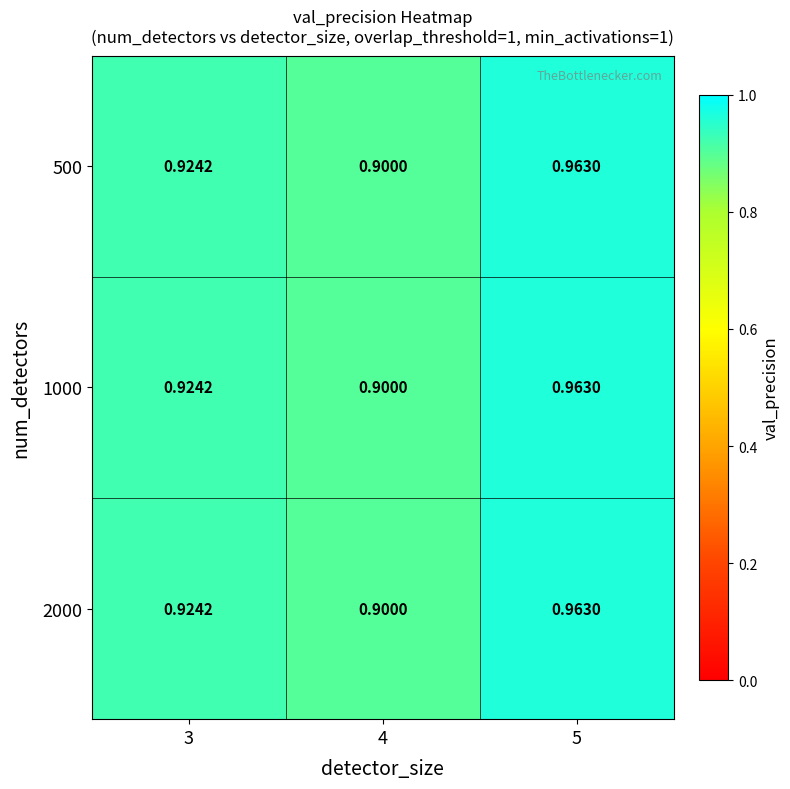

What is the total value across all series at 5?

2.9